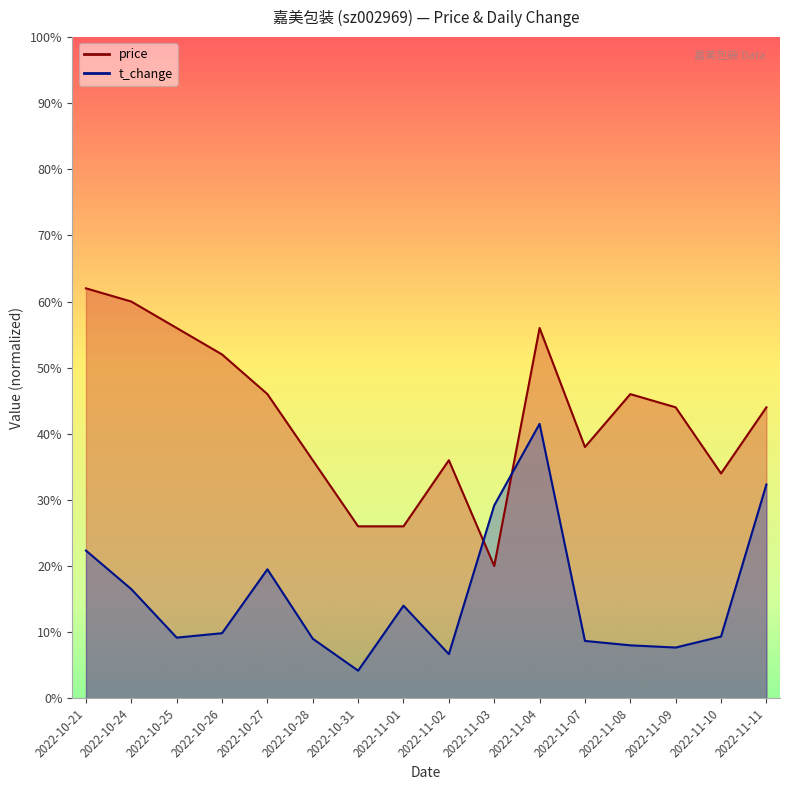

What is the label of the 8th point from the right?

2022-11-02